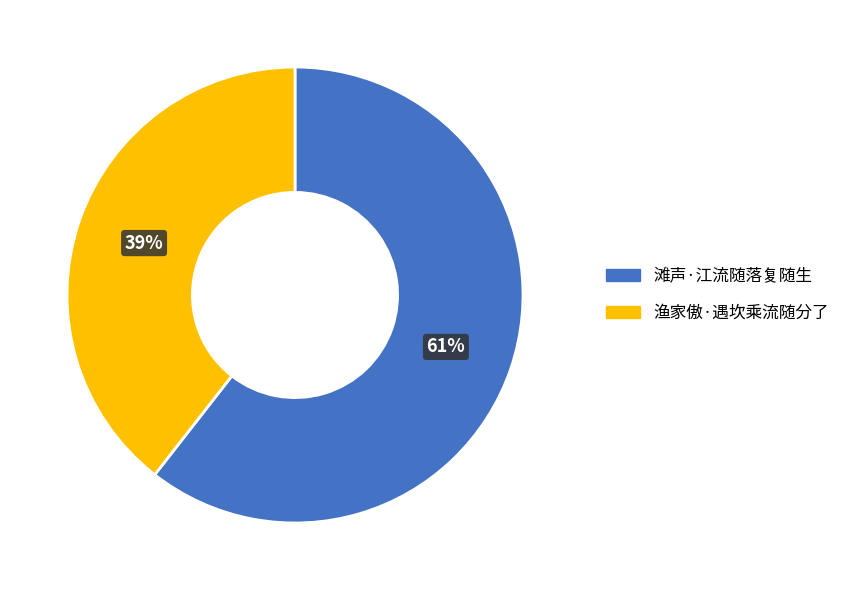

To the nearest percent, what is the average slice percentage?

50%